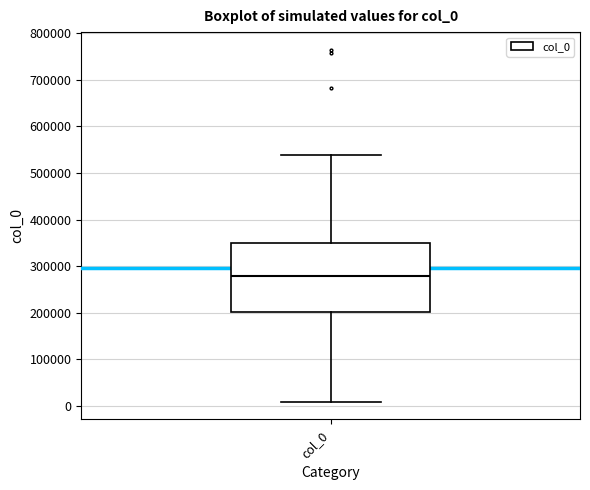

Transcribe this box plot: give where the median line is, the range the box spans, and where the two whiskers end, as read against the y-axis. The values are not printed on the chart, so give them approximately, as read against the axis.

median 280000, box 200000 to 350000, whiskers 10000 to 540000